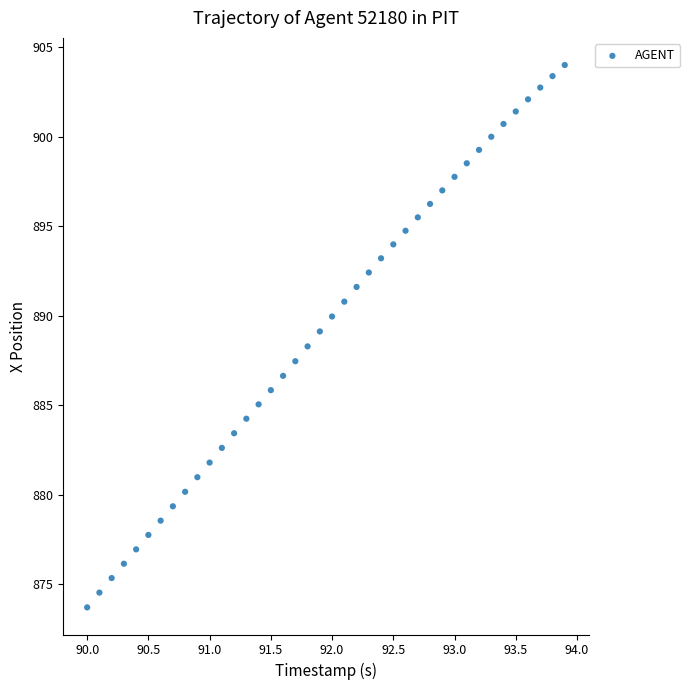

What is the range of X values (max minus min)?

3.9